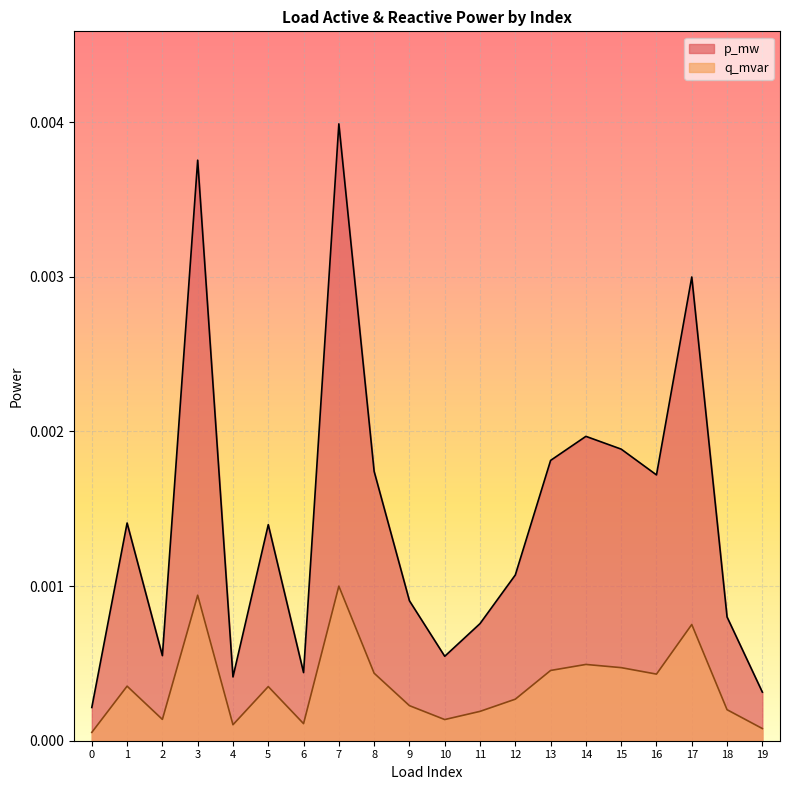

Does the chart display data point markers on the line(s)?

No